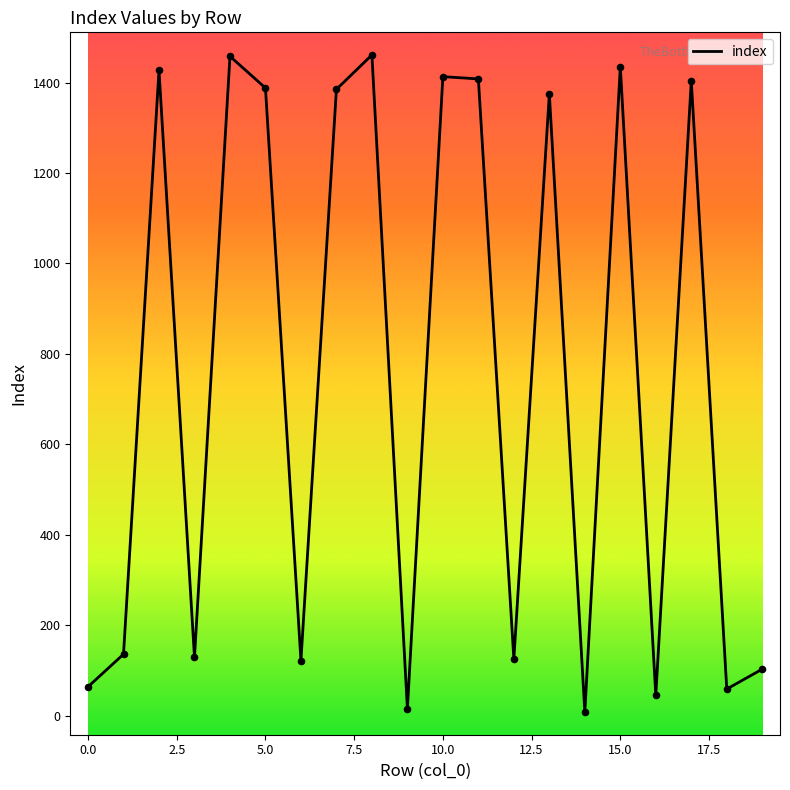

What is the difference between the maximum and minimum values?

1453